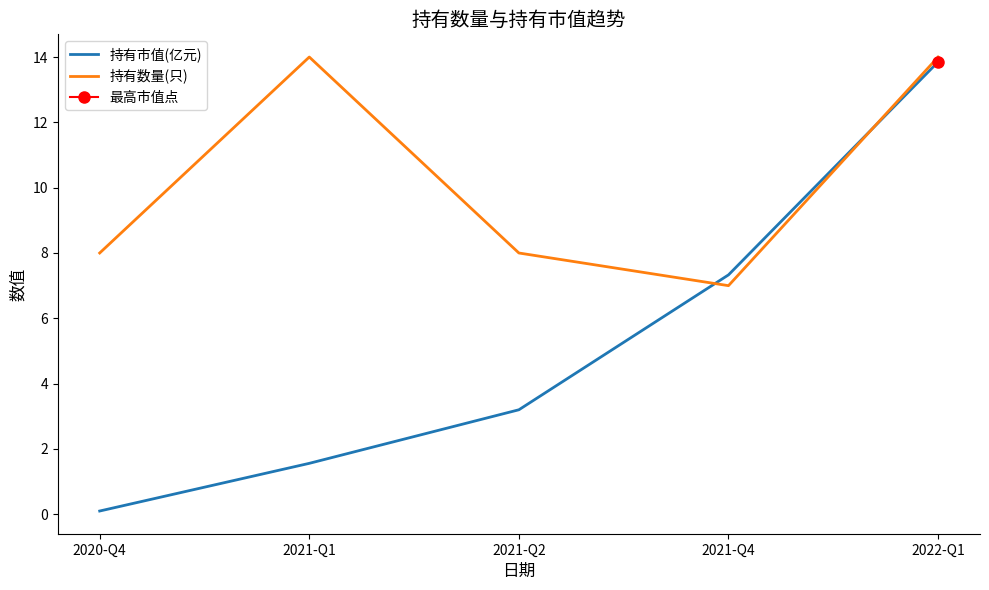

What is the total value across all series at 2022-Q1?

27.9